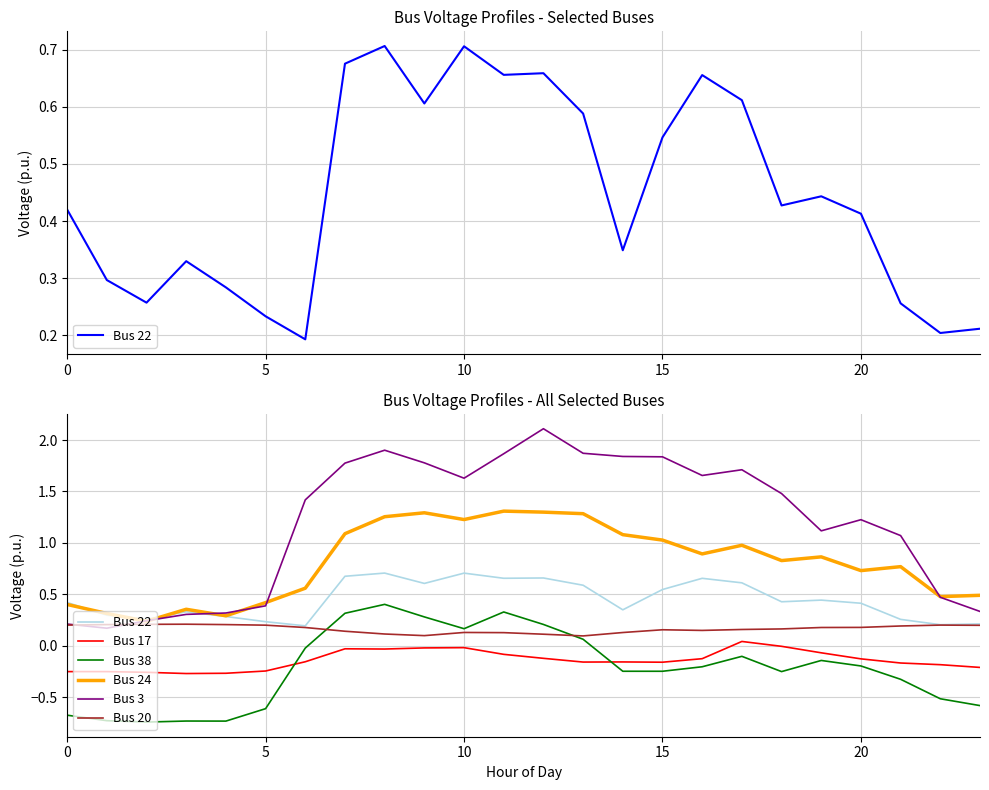

What is the lowest value of the Bus 38 series?

-0.7